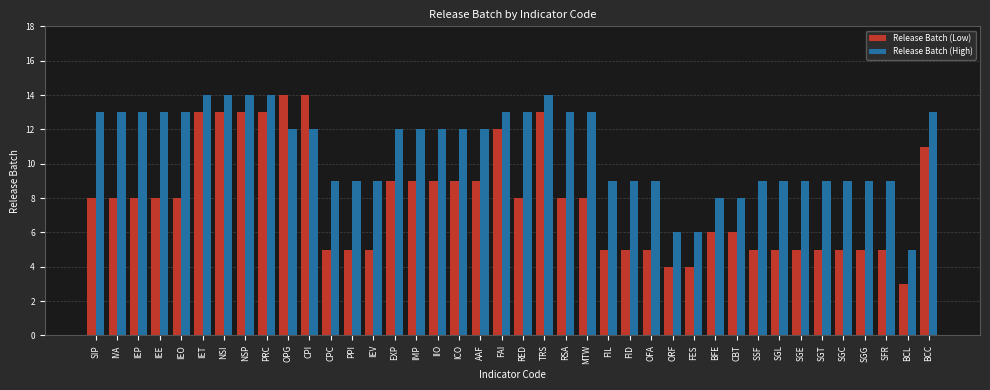

What is the difference between the highest and lowest values at IEO?

5